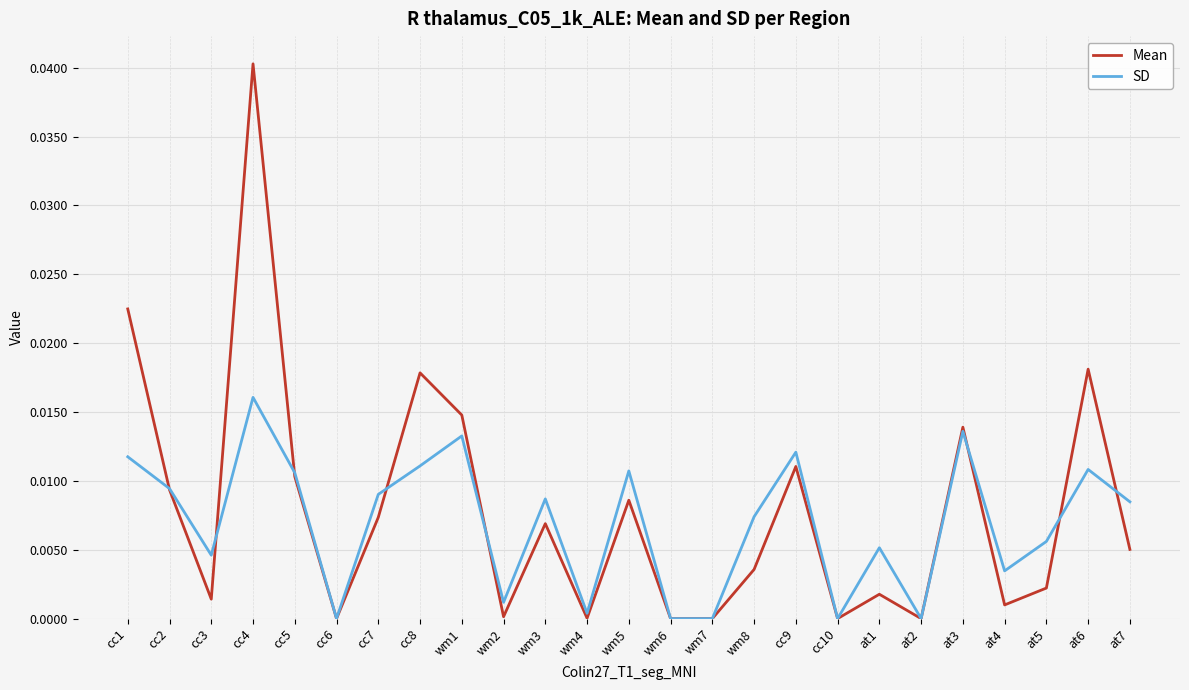

List the series in order of their overall mean, highest first.

Mean, SD